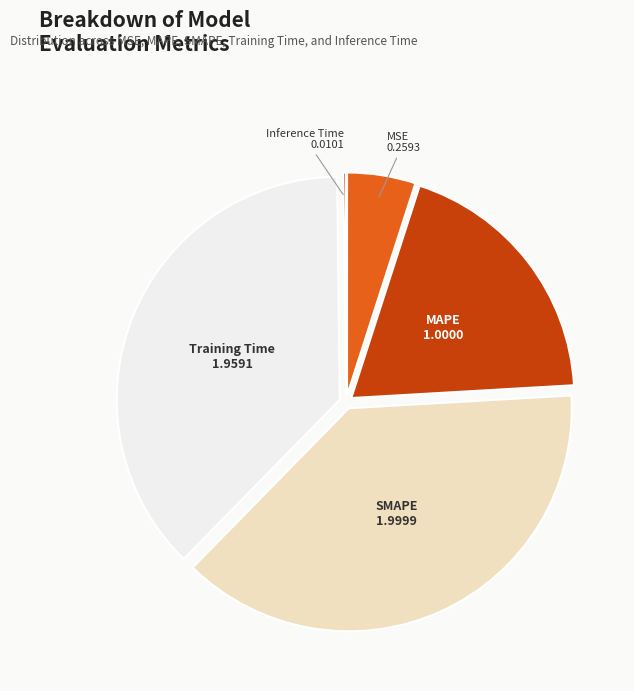

Is the sum of Training Time and SMAPE greater than half?

Yes